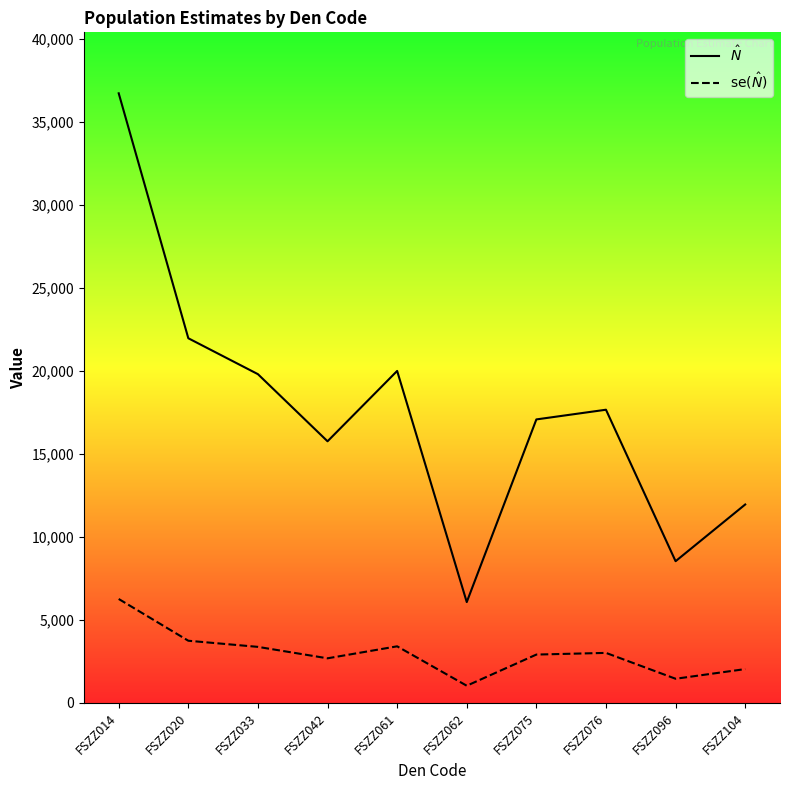

What is the difference between the second highest and second lowest values in the $\hat{N}$ series?

13429.6